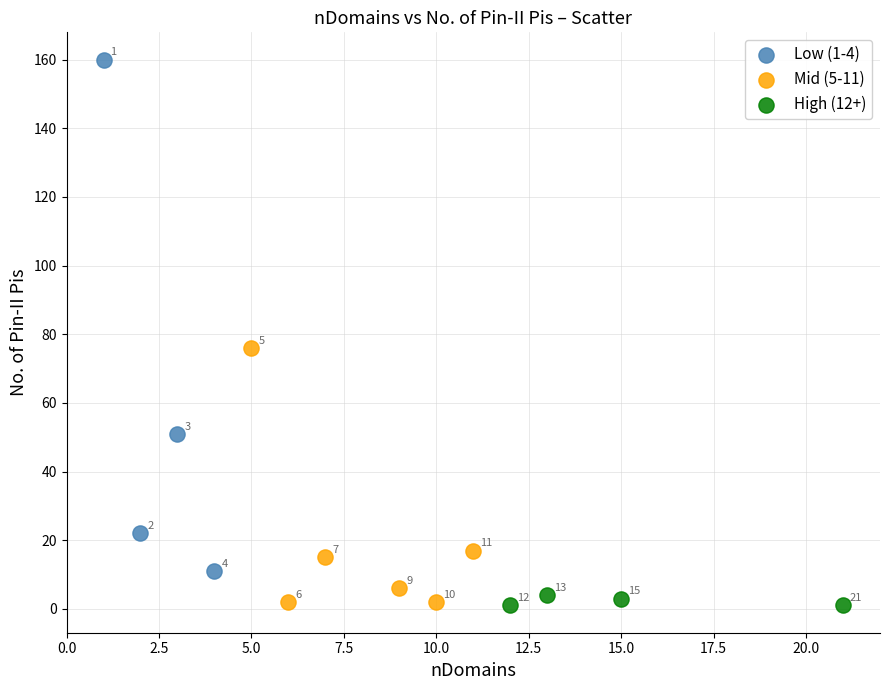

Which series reaches the minimum Y coordinate?

High (12+)